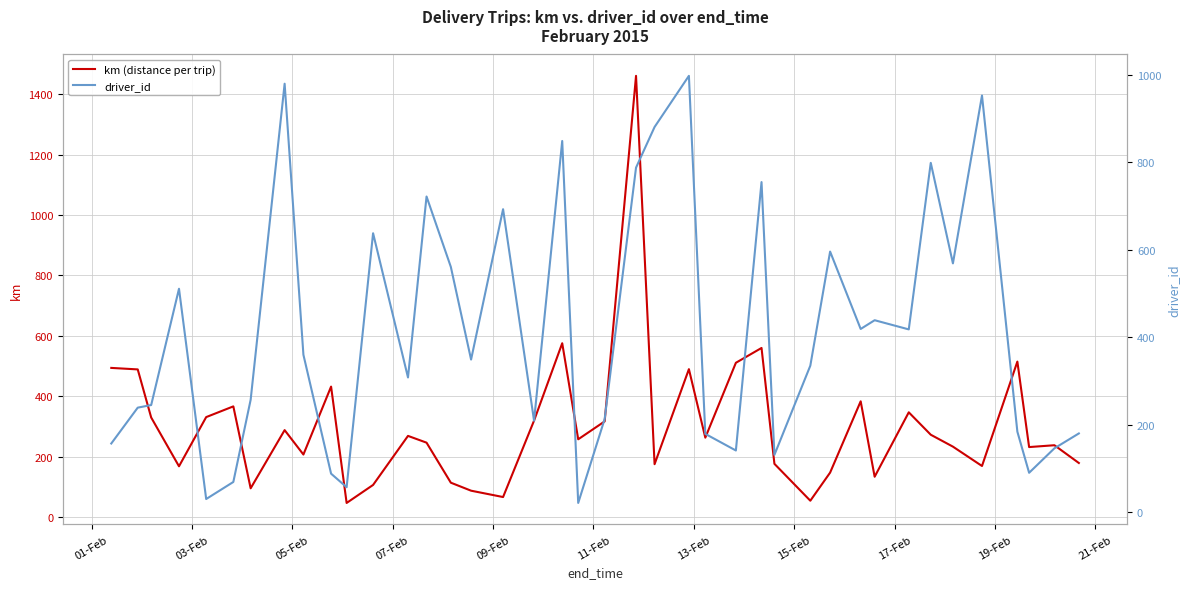

How many categories are shown in the chart?

40